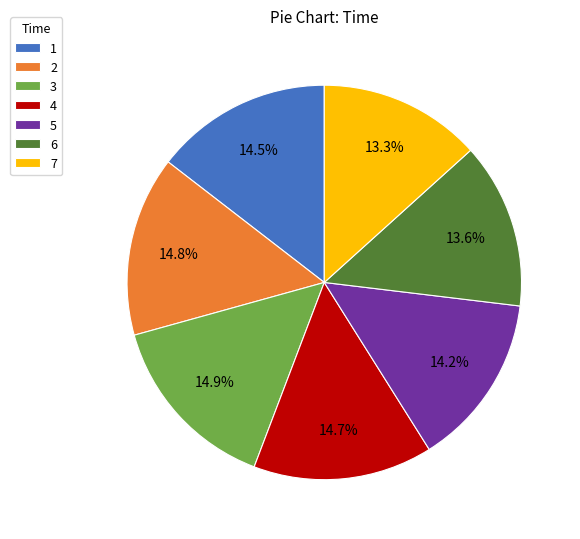

How many slices are in this pie chart?

7